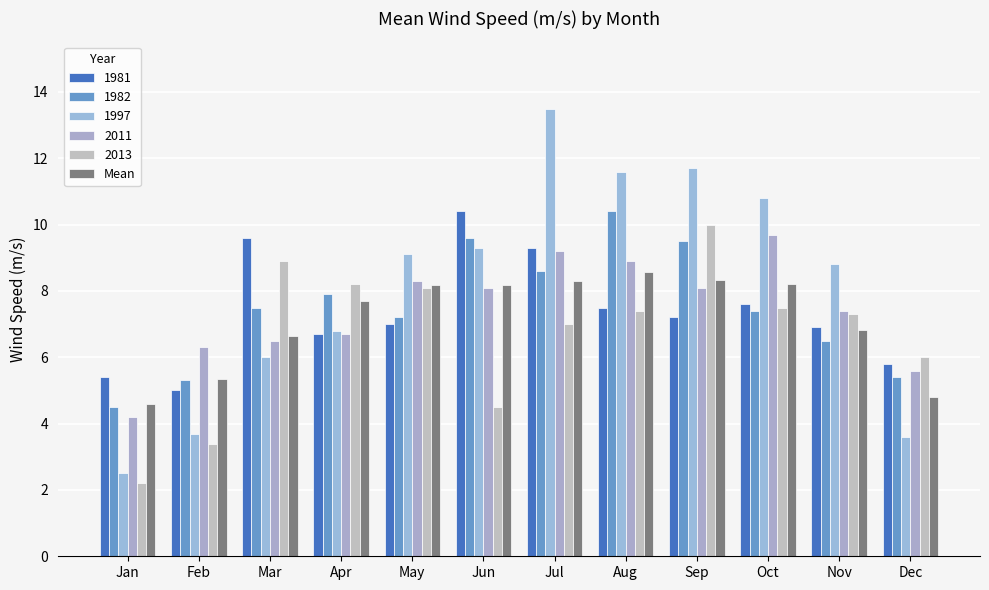

What is the minimum value shown in the chart?

2.2